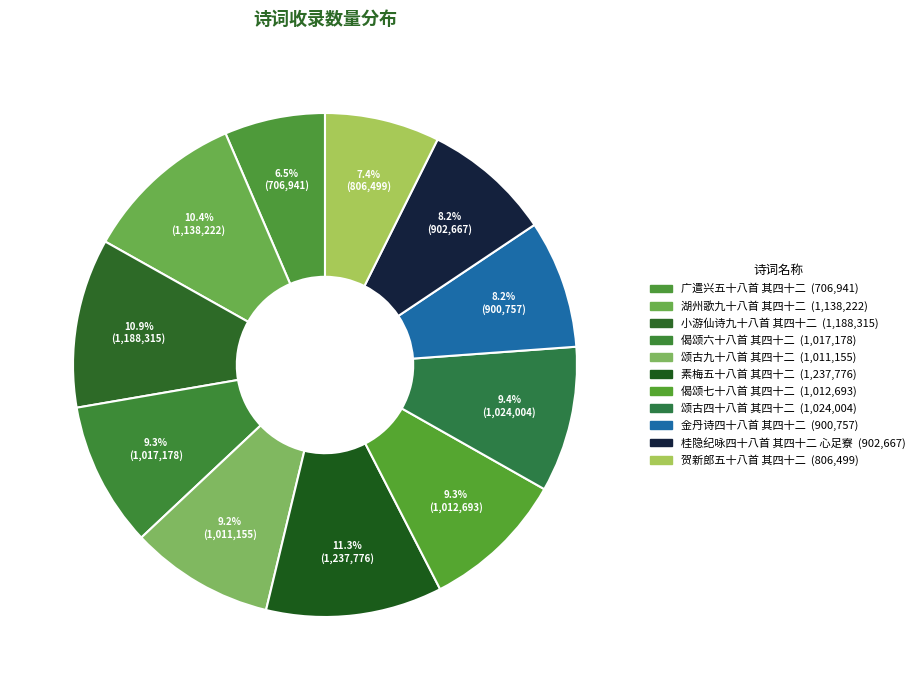

What is the ratio of the value at 素梅五十八首 其四十二 to the value at 贺新郎五十八首 其四十二?

1.5